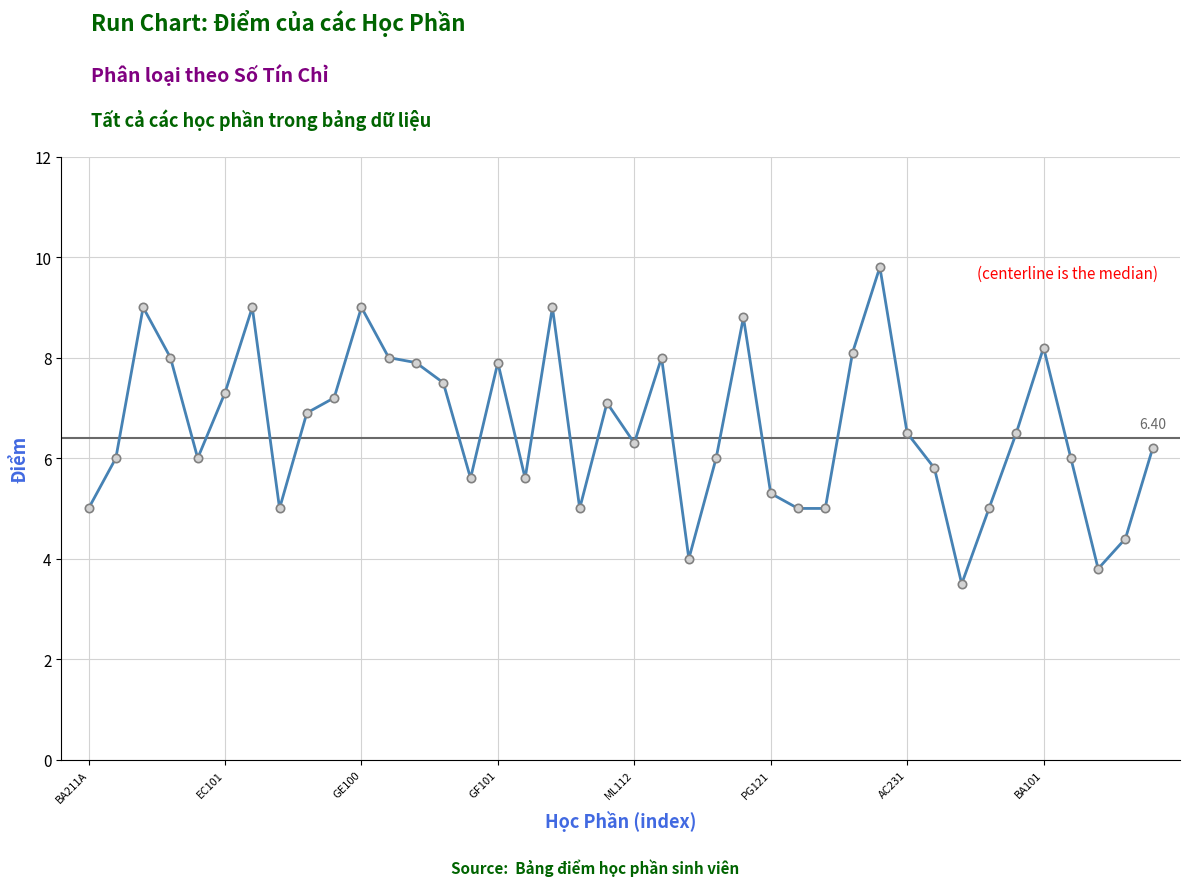

What is the sum of all values?

264.2